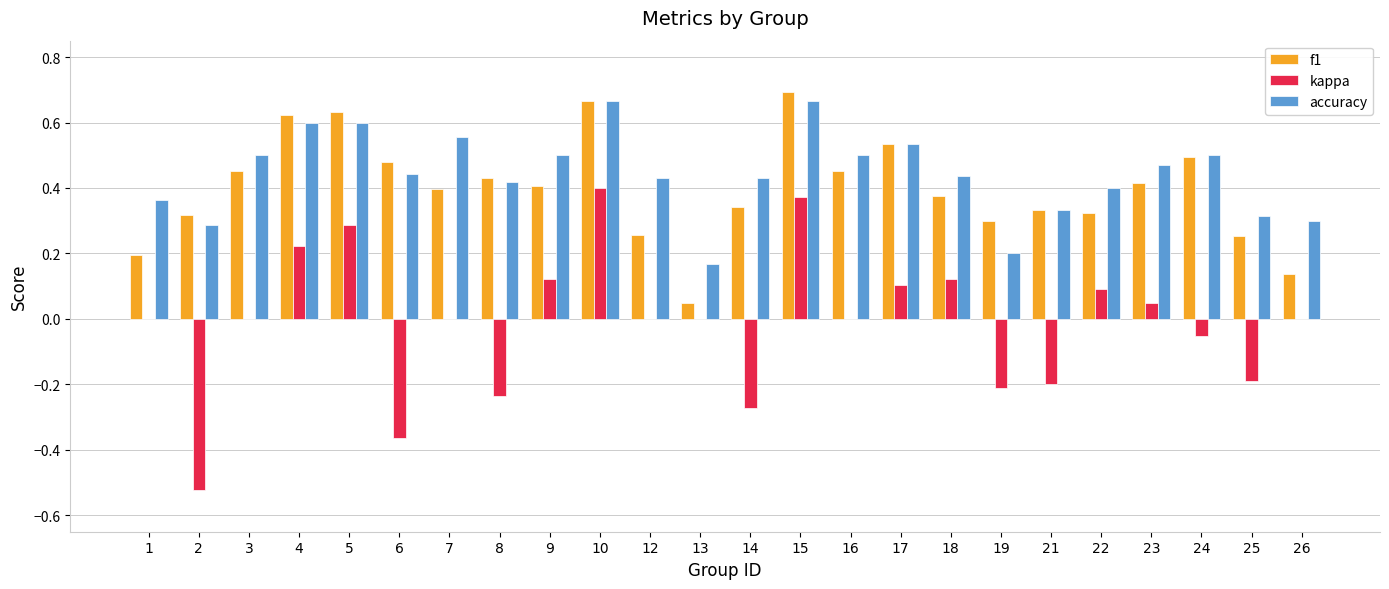

Is the value of kappa at 13 greater than the value of f1 at 19?

No